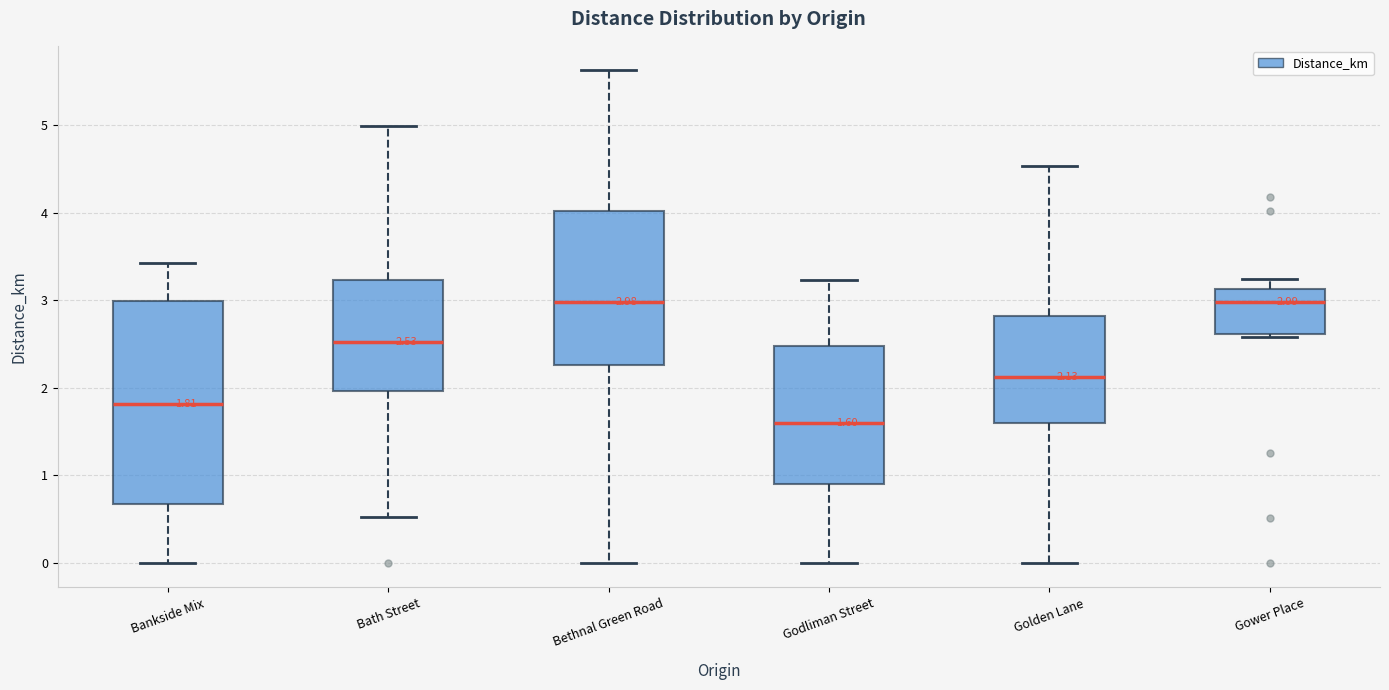

Which box is the tallest, from its lower edge to its upper edge?

Bankside Mix